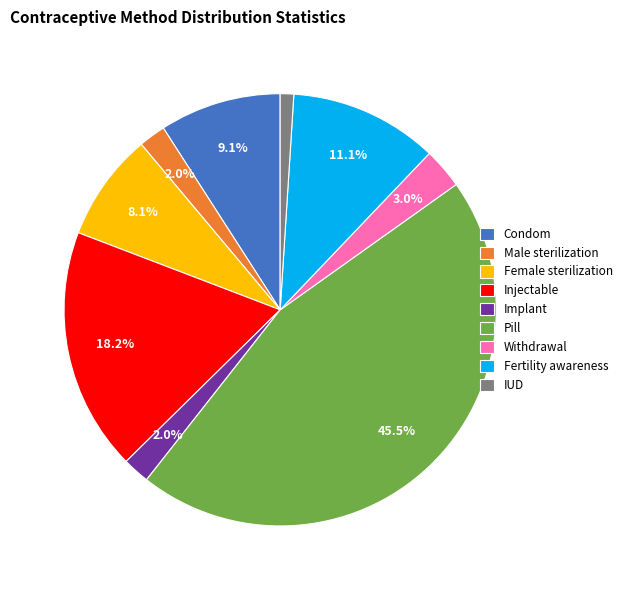

Does Condom account for over 50% of the chart?

No